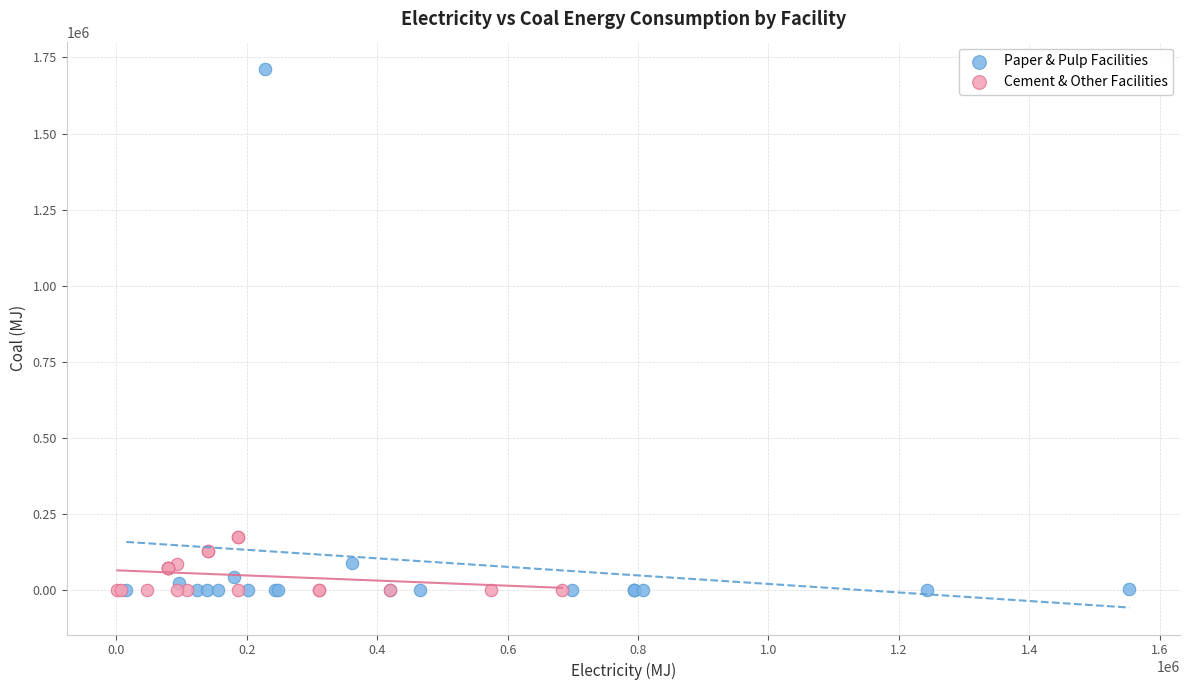

Which series has the largest Y range (max minus min)?

Paper & Pulp Facilities